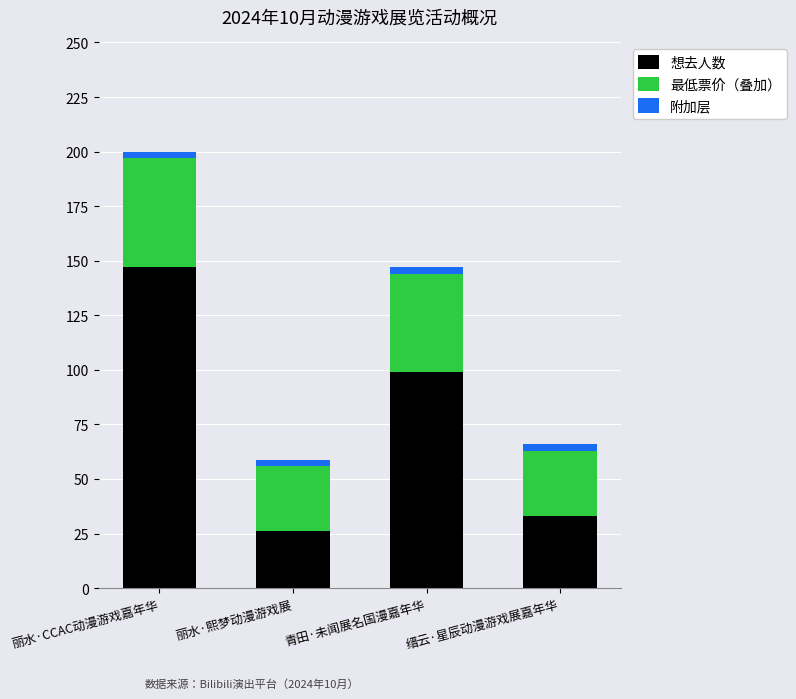

At which category is the sum across all series the highest?

丽水·CCAC动漫游戏嘉年华